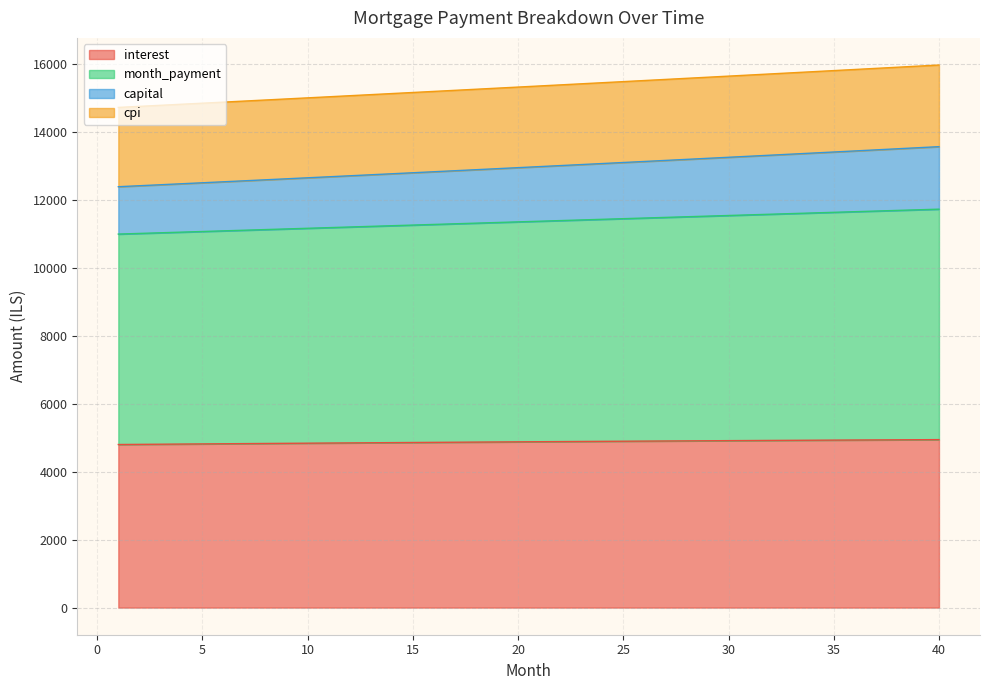

True or false: capital has a value of 5128.4 at 36.

False